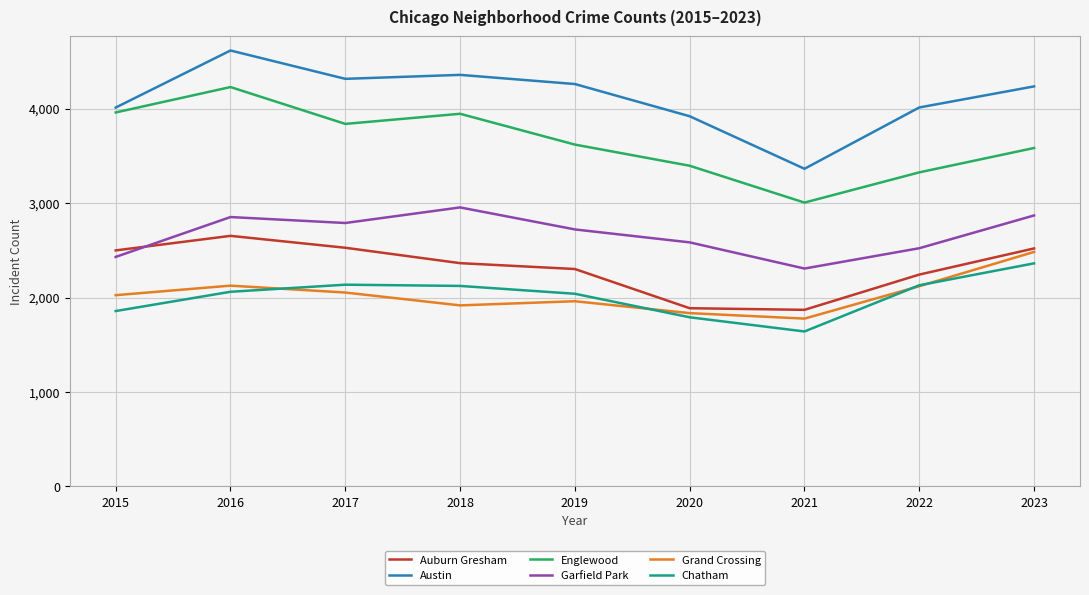

True or false: Grand Crossing has a value of 2126 at 2016.

True